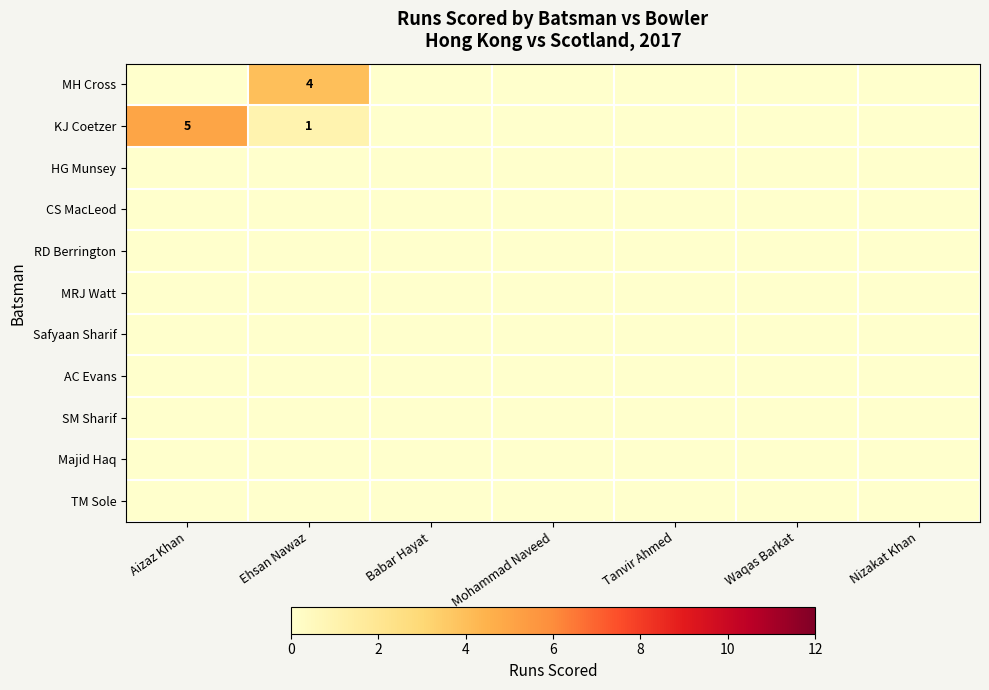

What is the sum of all KJ Coetzer values?

6